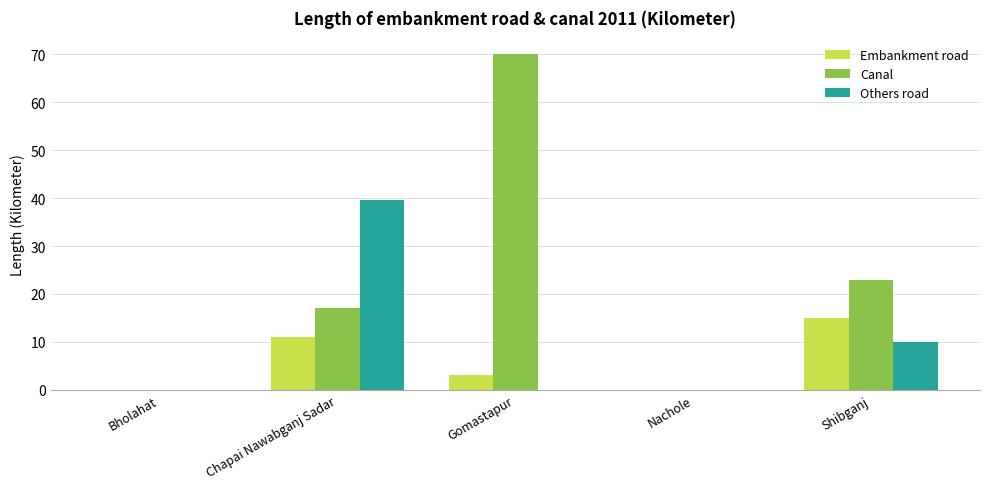

What is the average value of the Canal series?

22.0